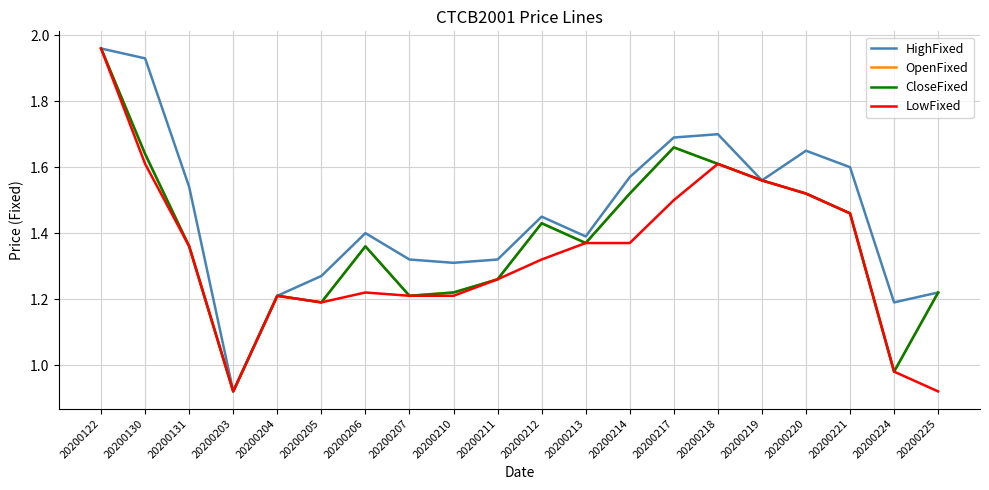

Where is the first local minimum for LowFixed?

20200203